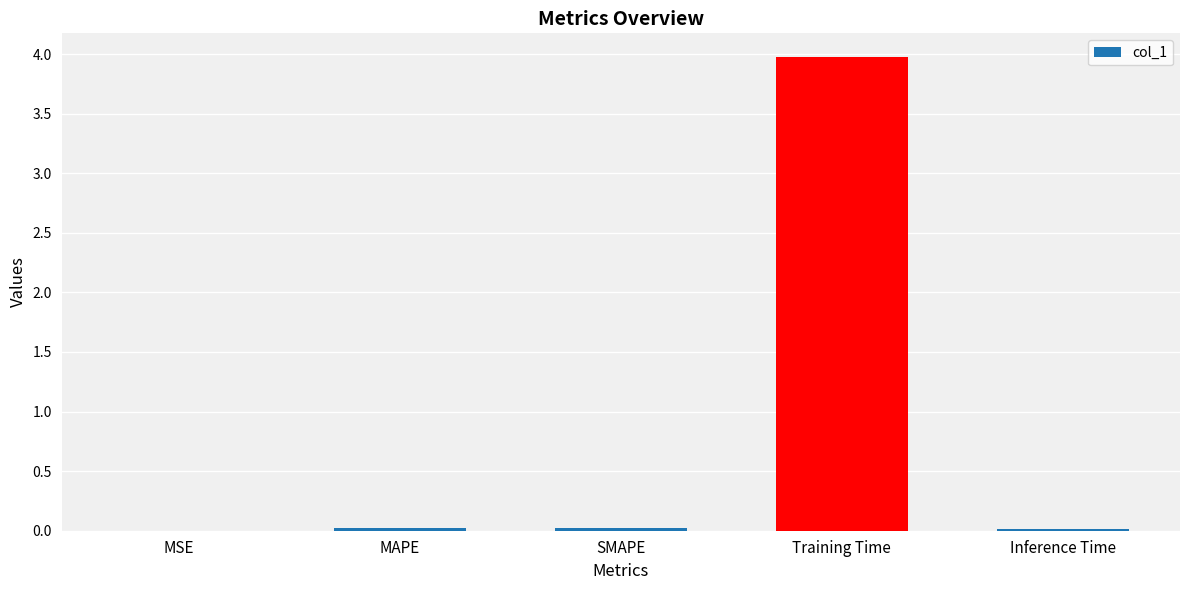

What is the maximum value shown in the chart?

4.0